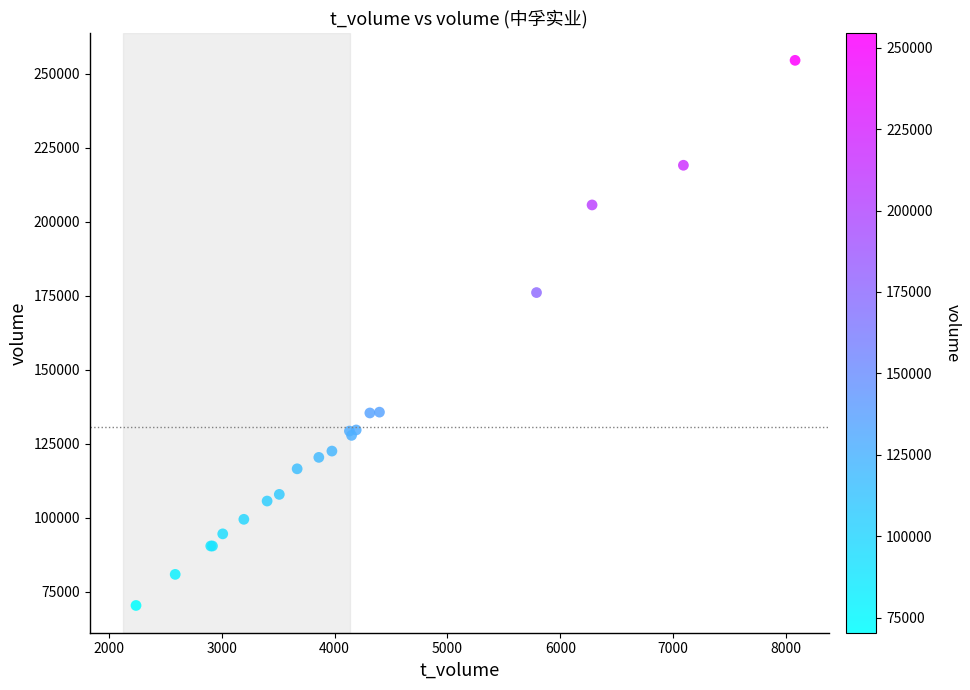

What Y value in the scatter plot is closest to 162445?

176063